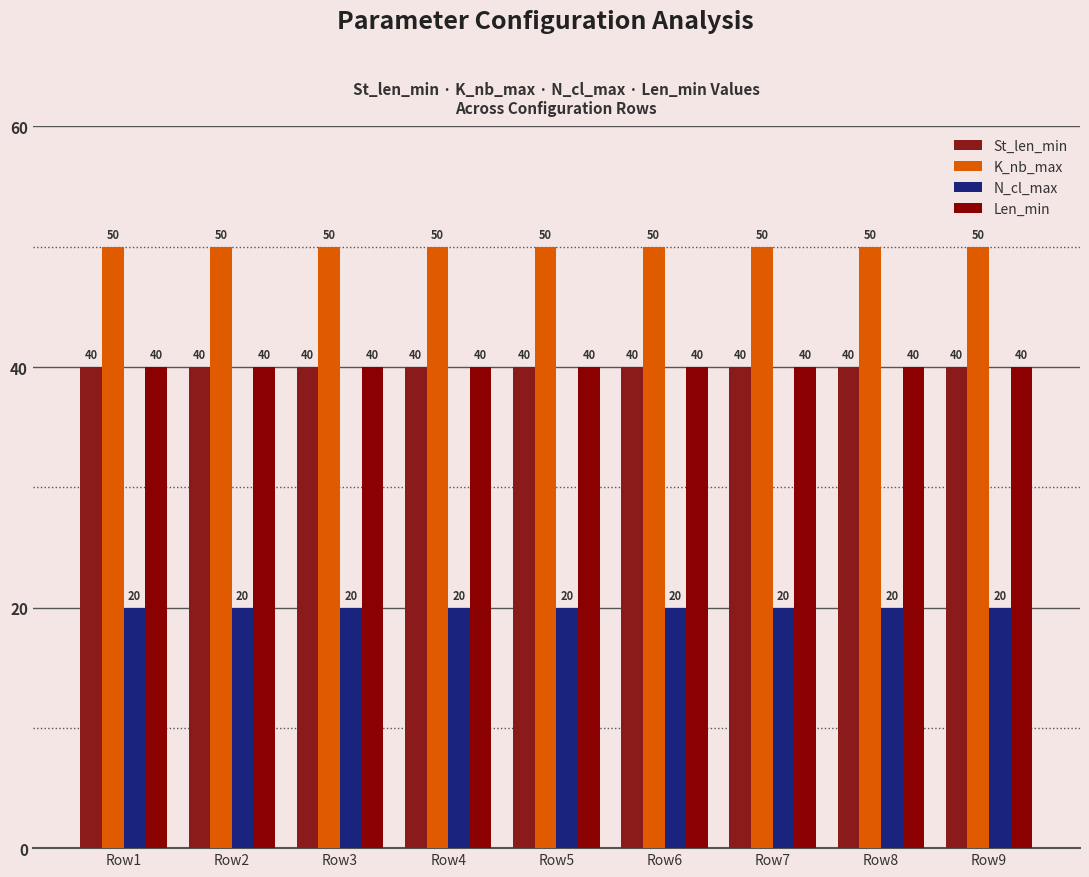

What is the difference between the highest and lowest values at Row5?

30